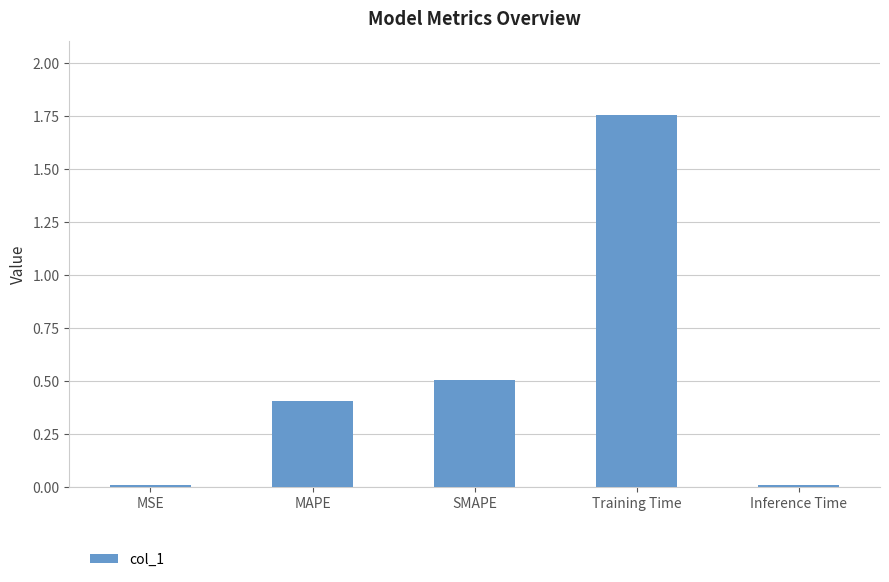

True or false: the data shows 0.0 at Inference Time.

True